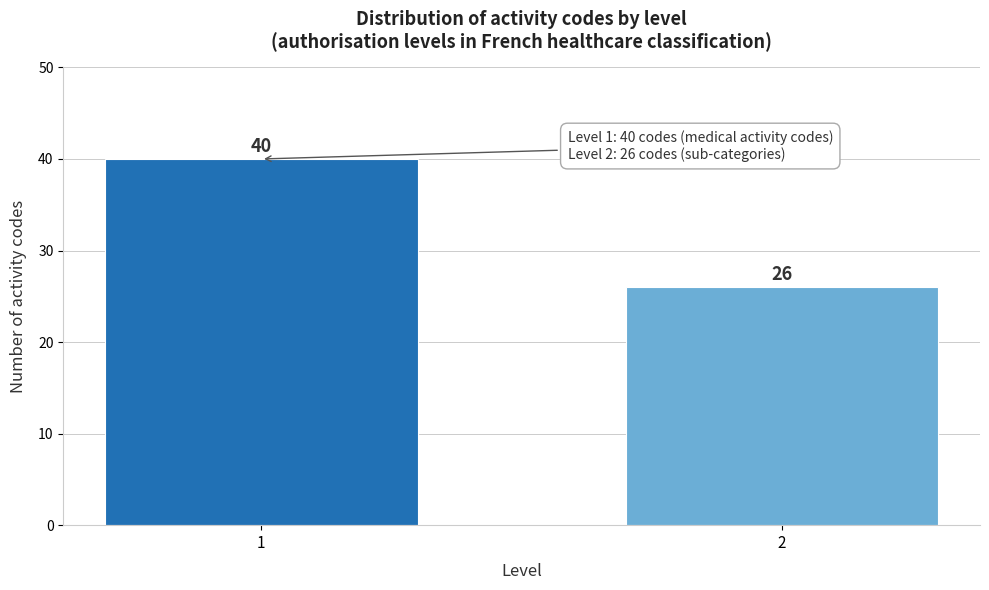

Reading left to right, list all the values displayed in this chart.

1=40	2=26